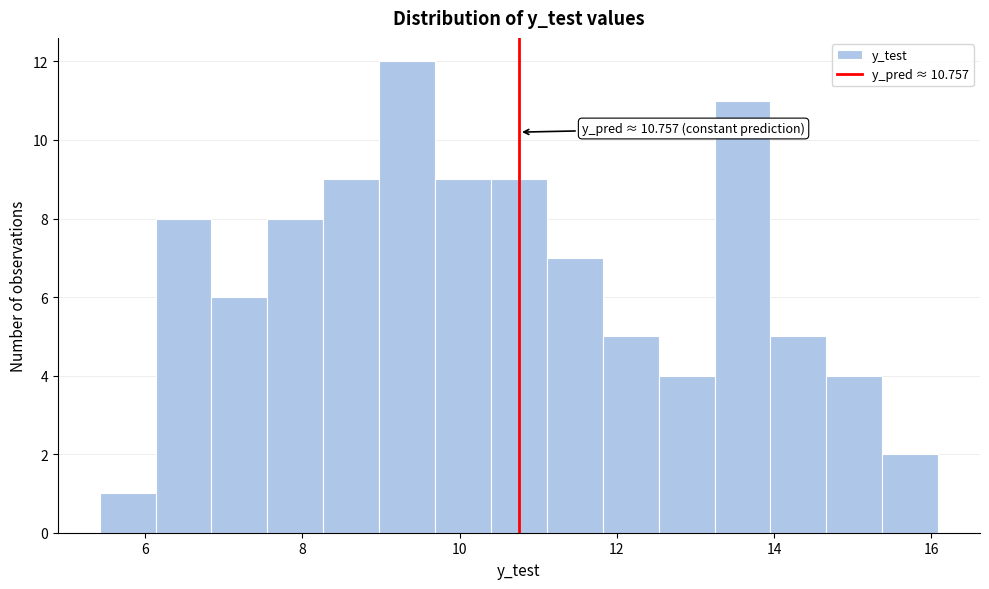

Around what value on the x-axis is the tallest bar? Give the approximate position of its centre, as read against the axis.

9.4